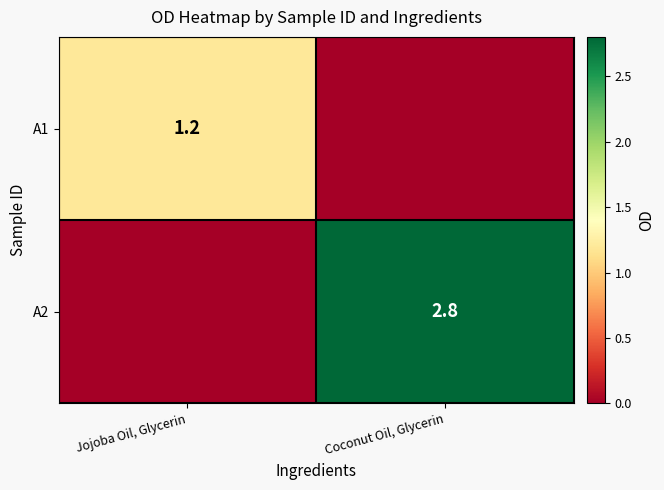

The A1 series shows 1.2 at Jojoba Oil, Glycerin. True or false?

True